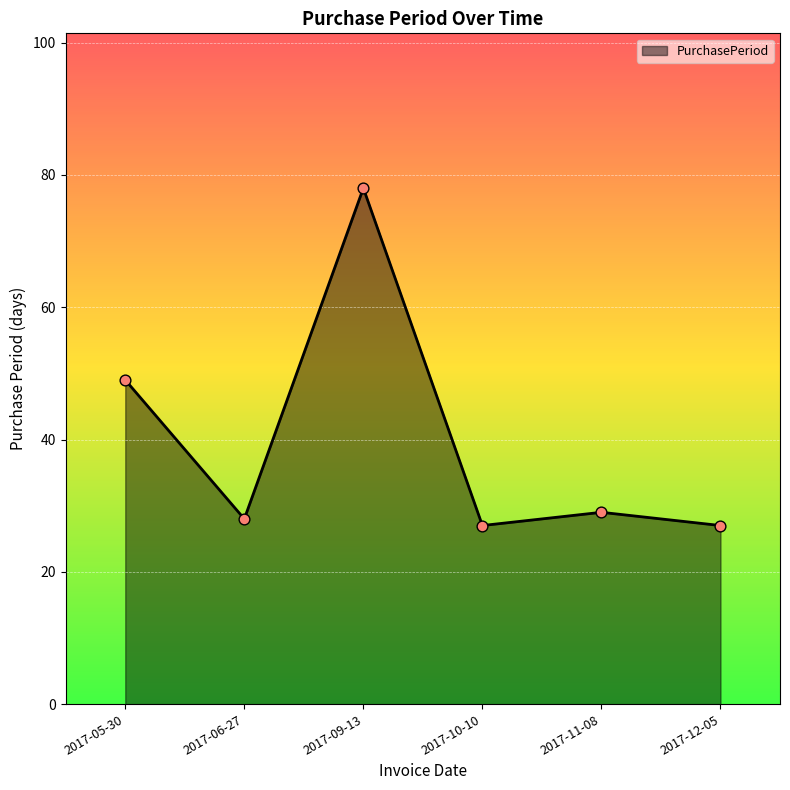

What is the ratio of the value at 2017-12-05 to the value at 2017-05-30?

0.6